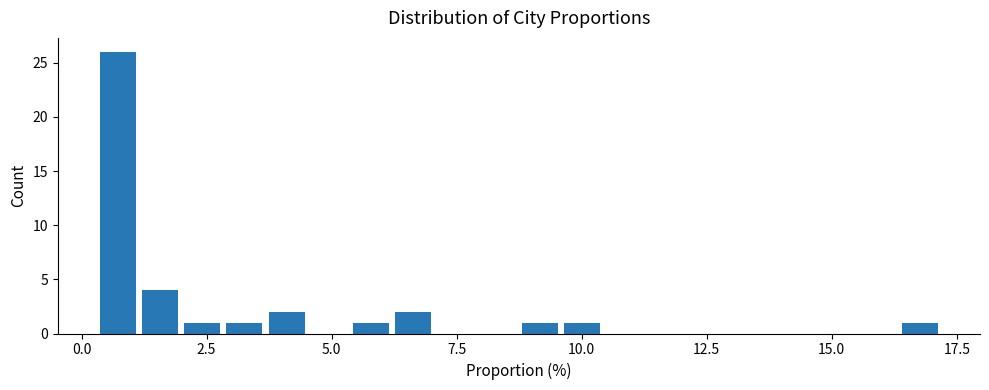

Around what value on the x-axis is the tallest bar? Give the approximate position of its centre, as read against the axis.

0.5